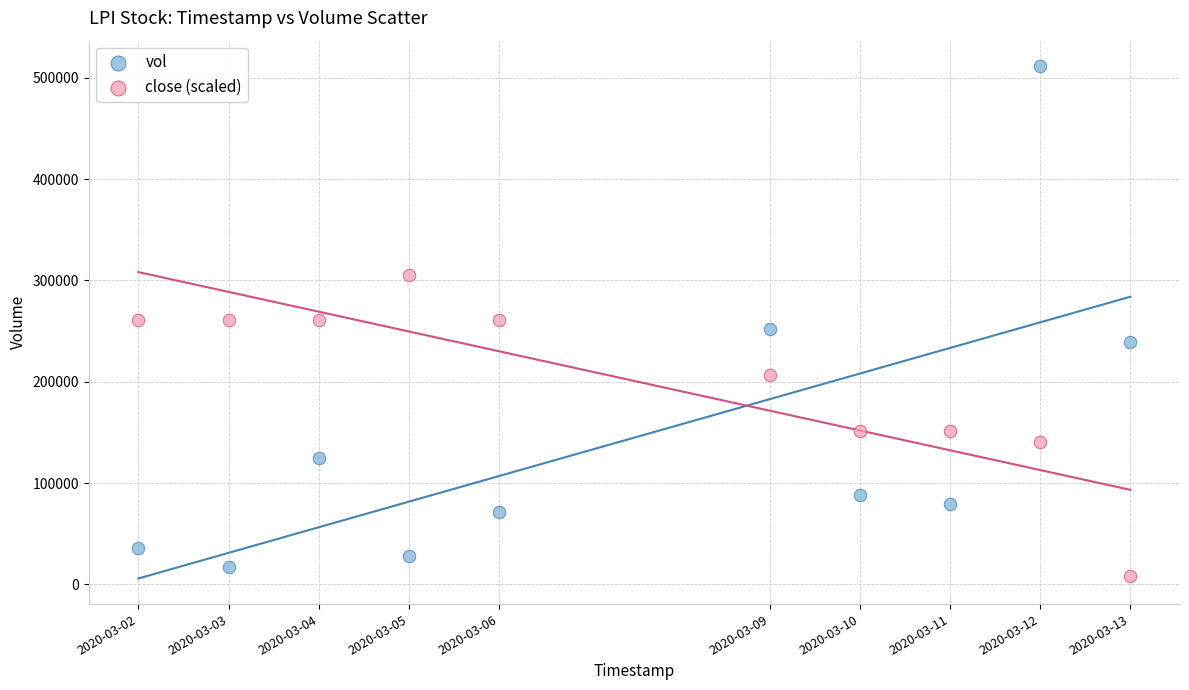

Which series contains the highest Y value?

vol